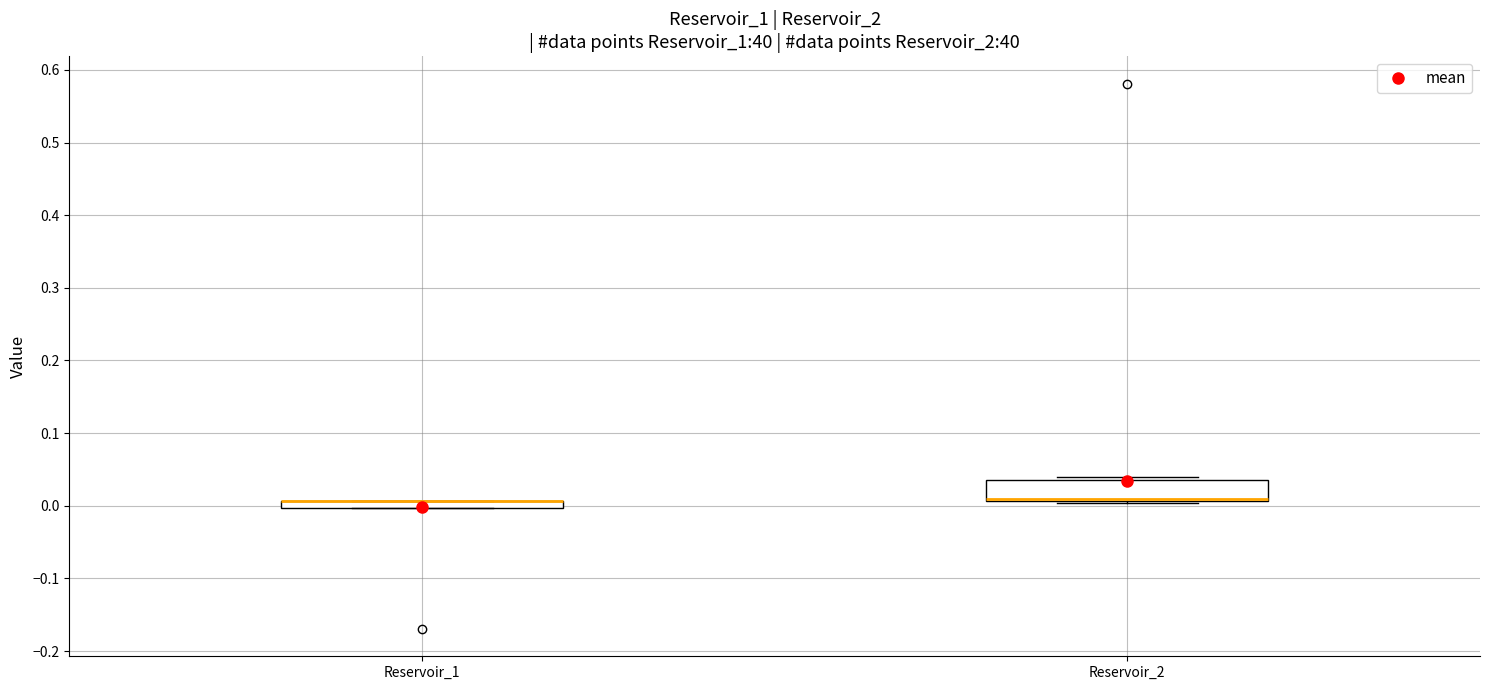

Comparing the boxes themselves (not the whiskers), which one is the tallest?

Reservoir_2